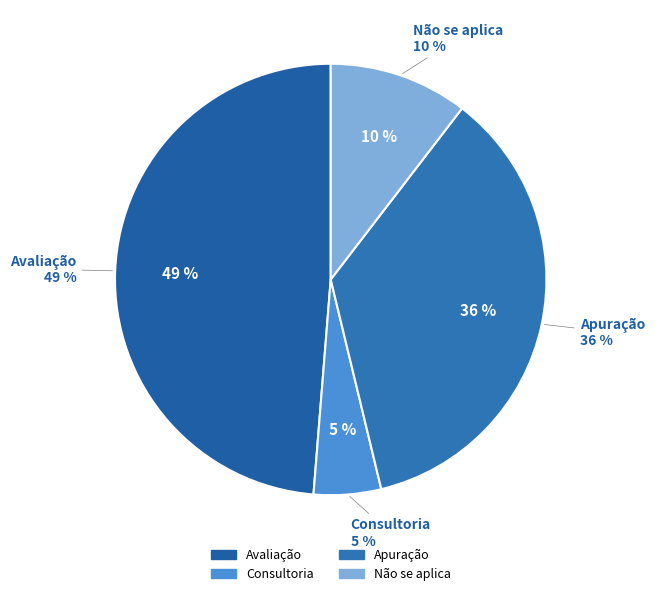

How many slices are in this pie chart?

4